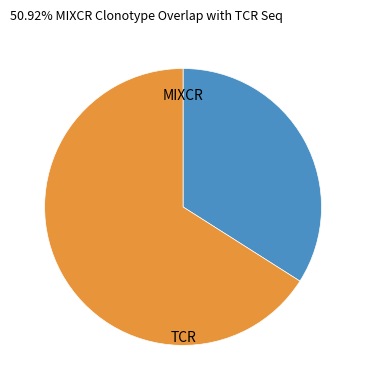

Is there a majority slice in this chart?

Yes